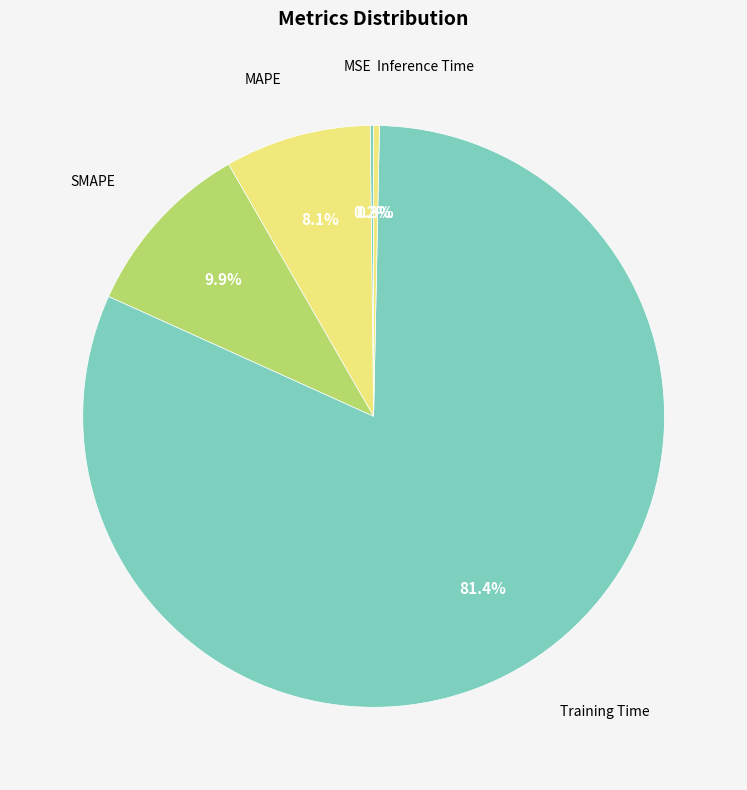

How many segments does this pie chart have?

5